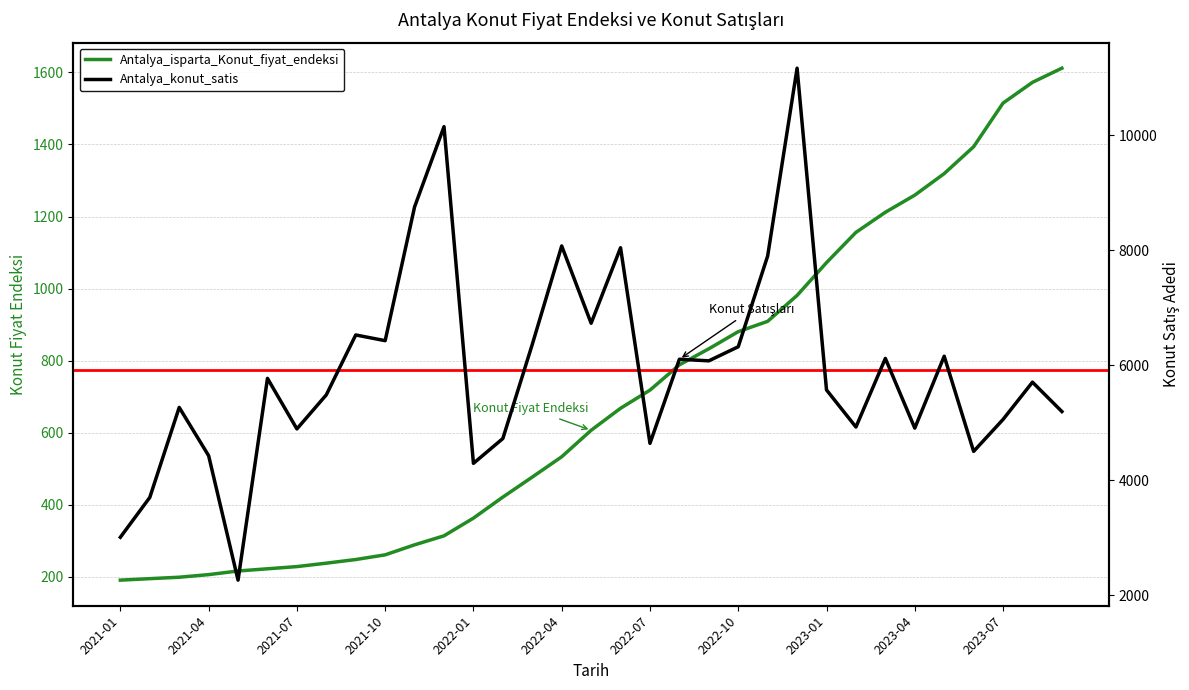

How many data points in Antalya_konut_satis are less than 5707?

16